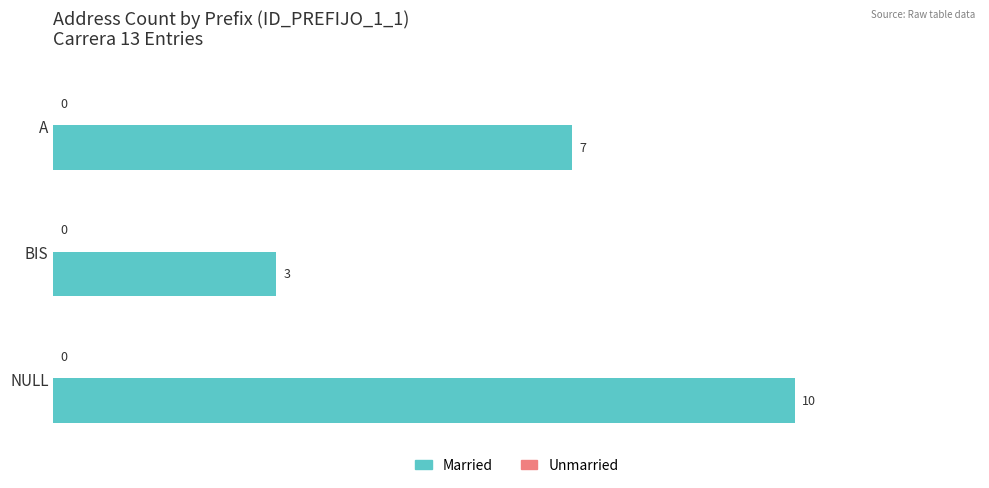

Which category has the lowest value across all series?

BIS